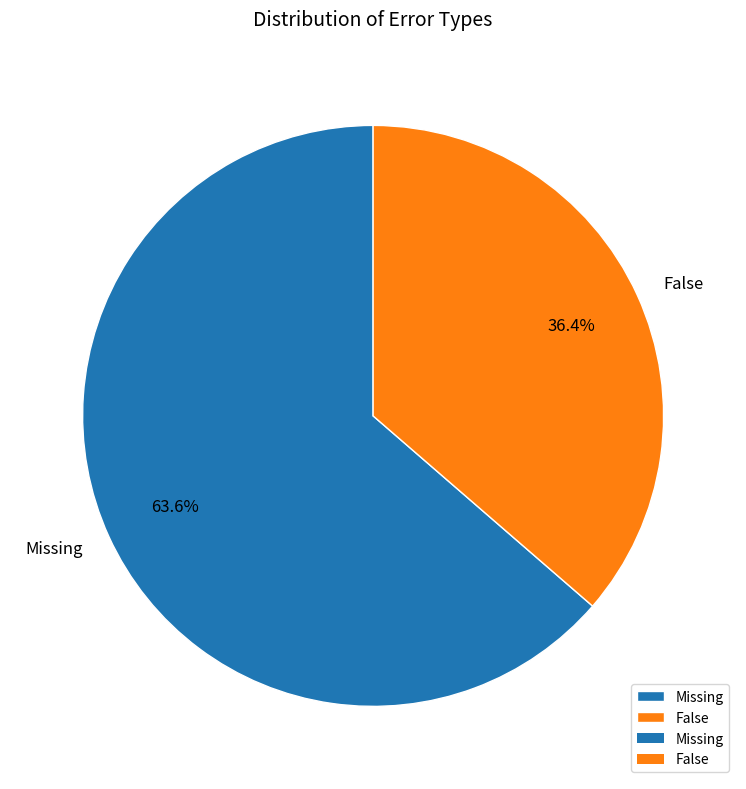

Is it true that Missing is 76% of the pie?

False